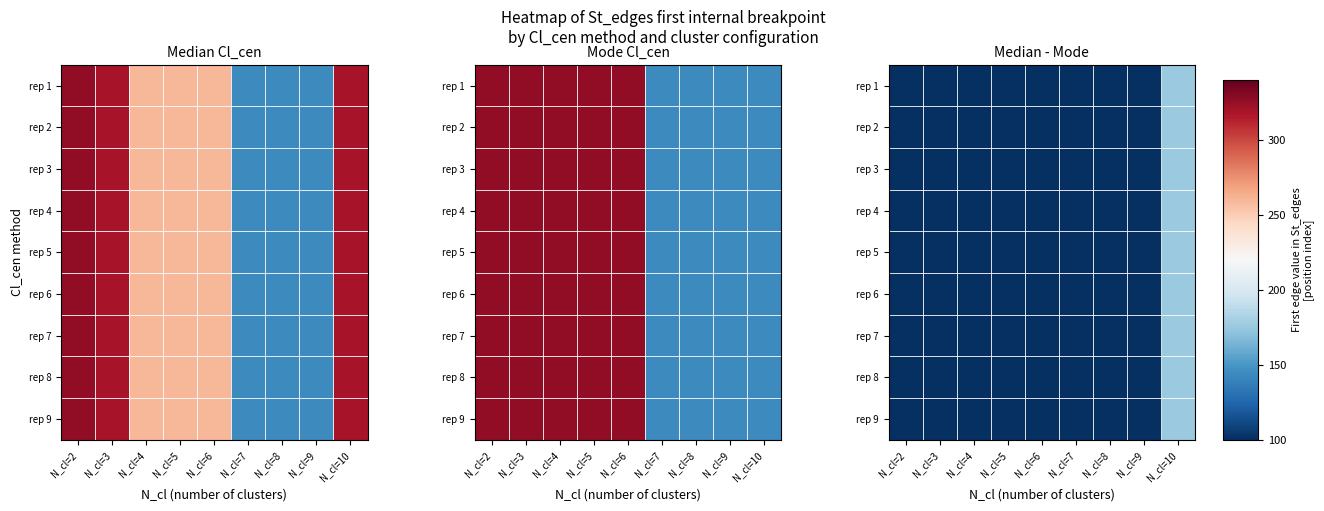

At which label does rep 8 reach its minimum?

N_cl=4